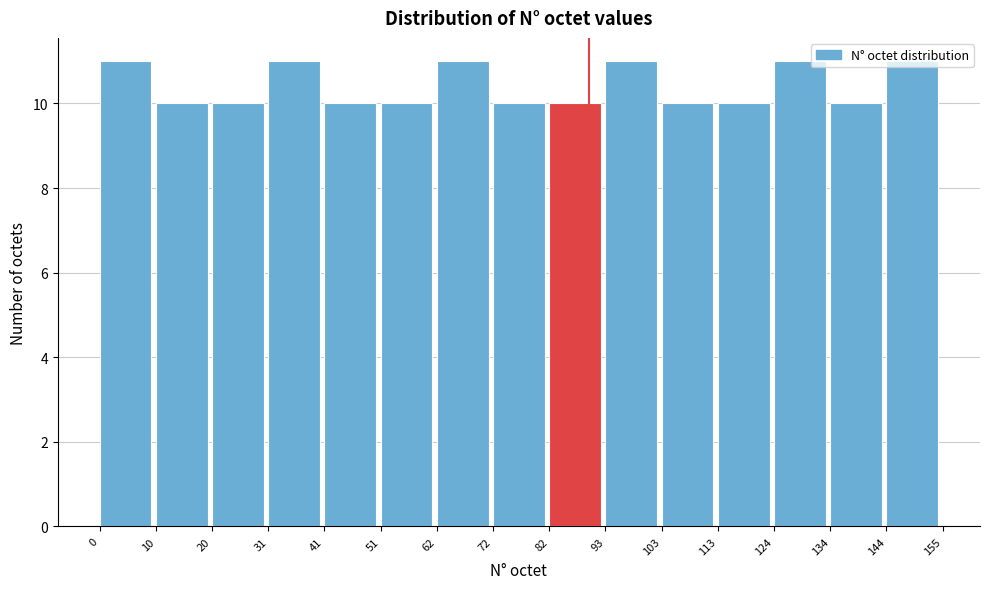

Reading left to right, list every bar in this chart as the range it spans on the x-axis followed by its height. The values are not printed on the chart, so give them approximately, as read against the axis.

0 to 10: 11
10 to 20: 10
20 to 31: 10
31 to 41: 11
41 to 51: 10
51 to 62: 10
62 to 72: 11
72 to 82: 10
82 to 93: 10
93 to 103: 11
103 to 113: 10
113 to 124: 10
124 to 134: 11
134 to 144: 10
144 to 155: 11